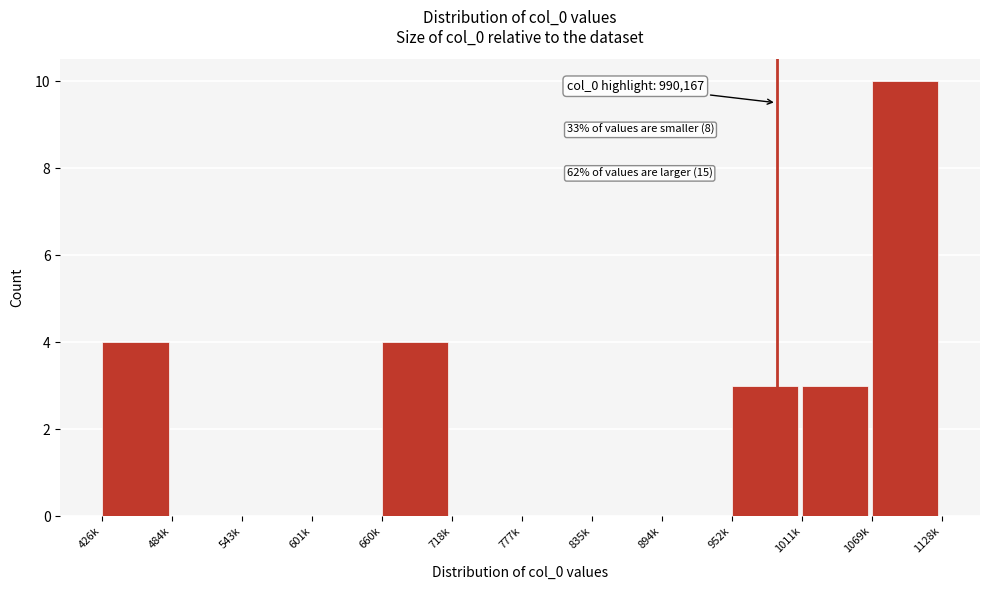

Reading left to right, what are all the values shown in this chart?

426k=4	484k=0	543k=0	601k=0	660k=4	718k=0	777k=0	835k=0	894k=0	952k=3	1011k=3	1069k=10